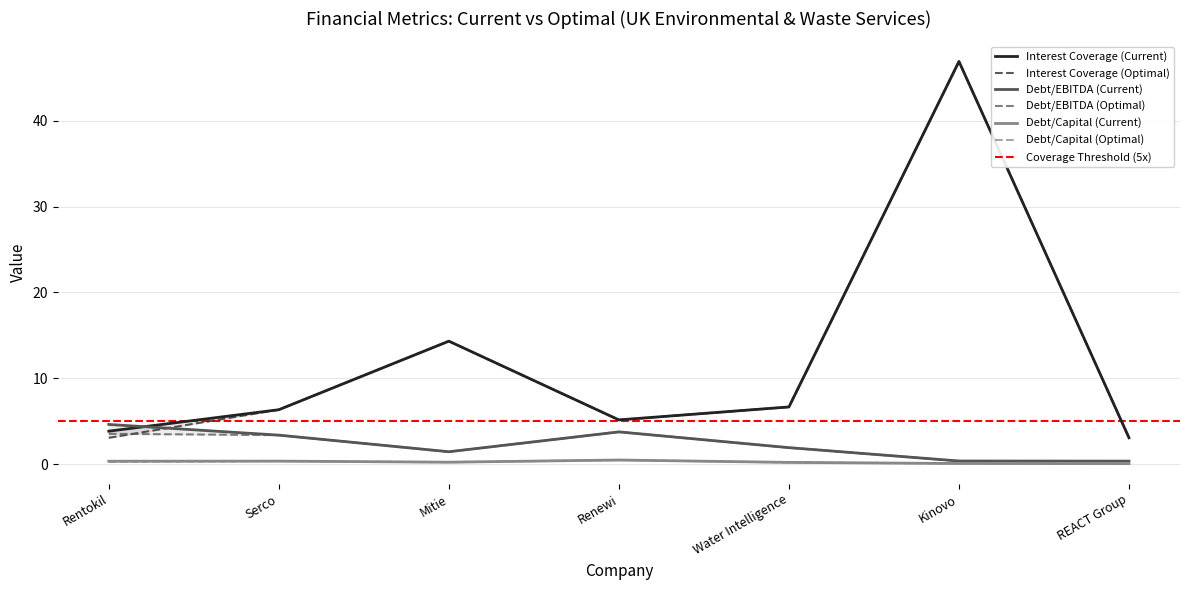

Does the chart display data point markers on the line(s)?

No